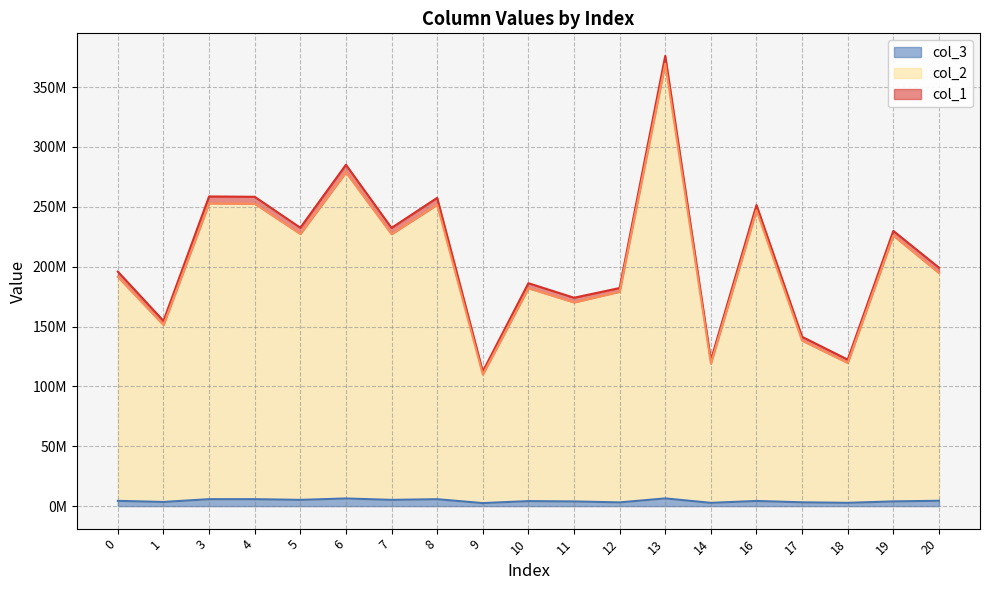

Does the chart display data point markers on the line(s)?

No